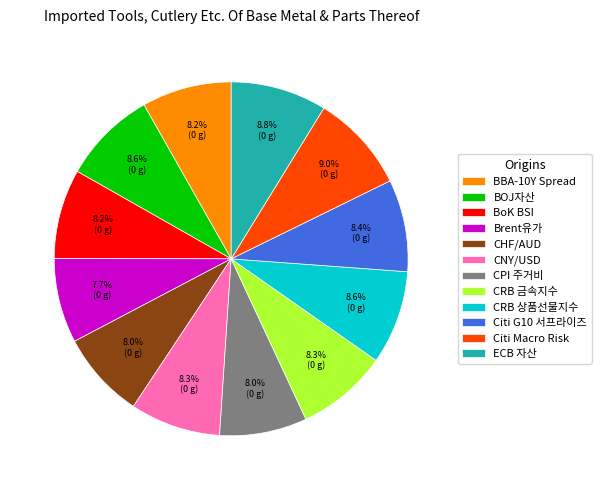

Does BoK BSI account for over 50% of the chart?

No